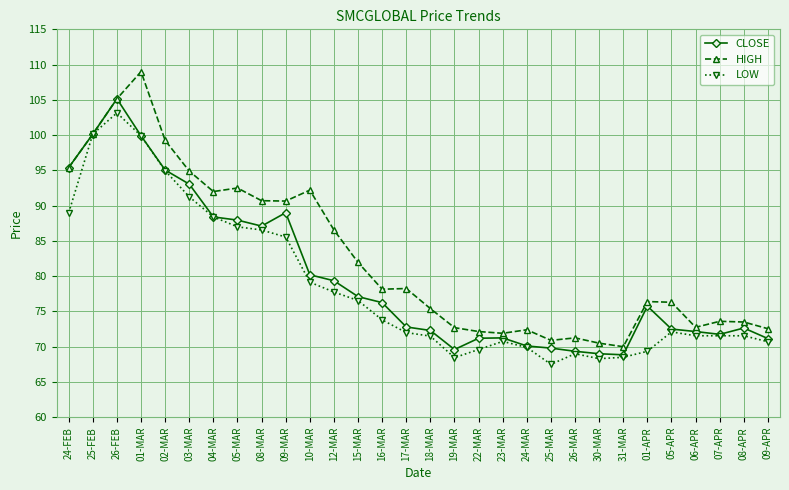

What is the difference between the CLOSE values at 07-APR and 23-MAR?

0.5